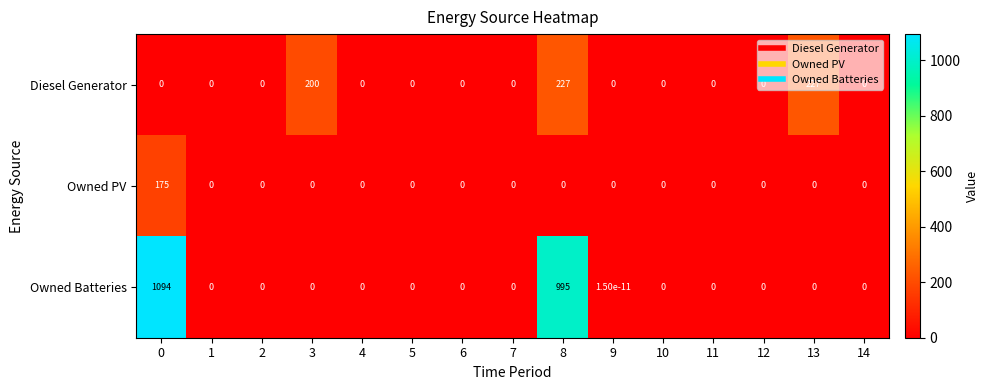

List the series in order of their overall mean, lowest first.

Owned PV, Diesel Generator, Owned Batteries